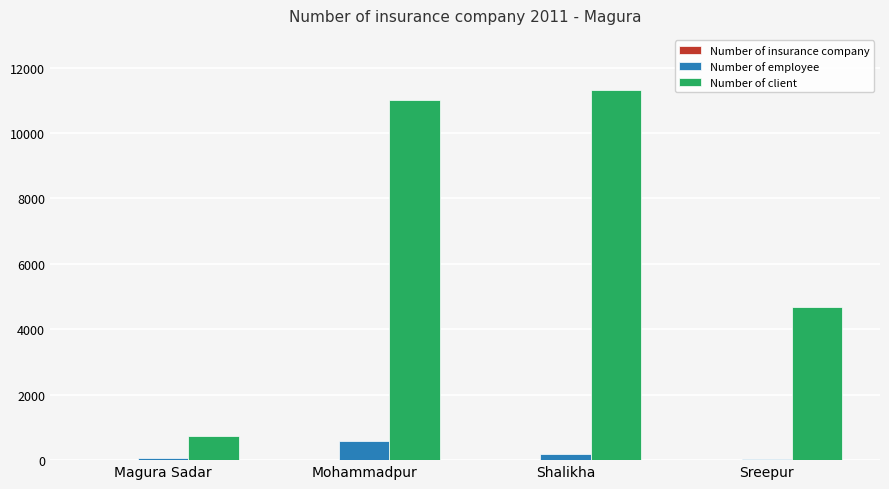

What is the approximate value of Number of client at Sreepur?

4686